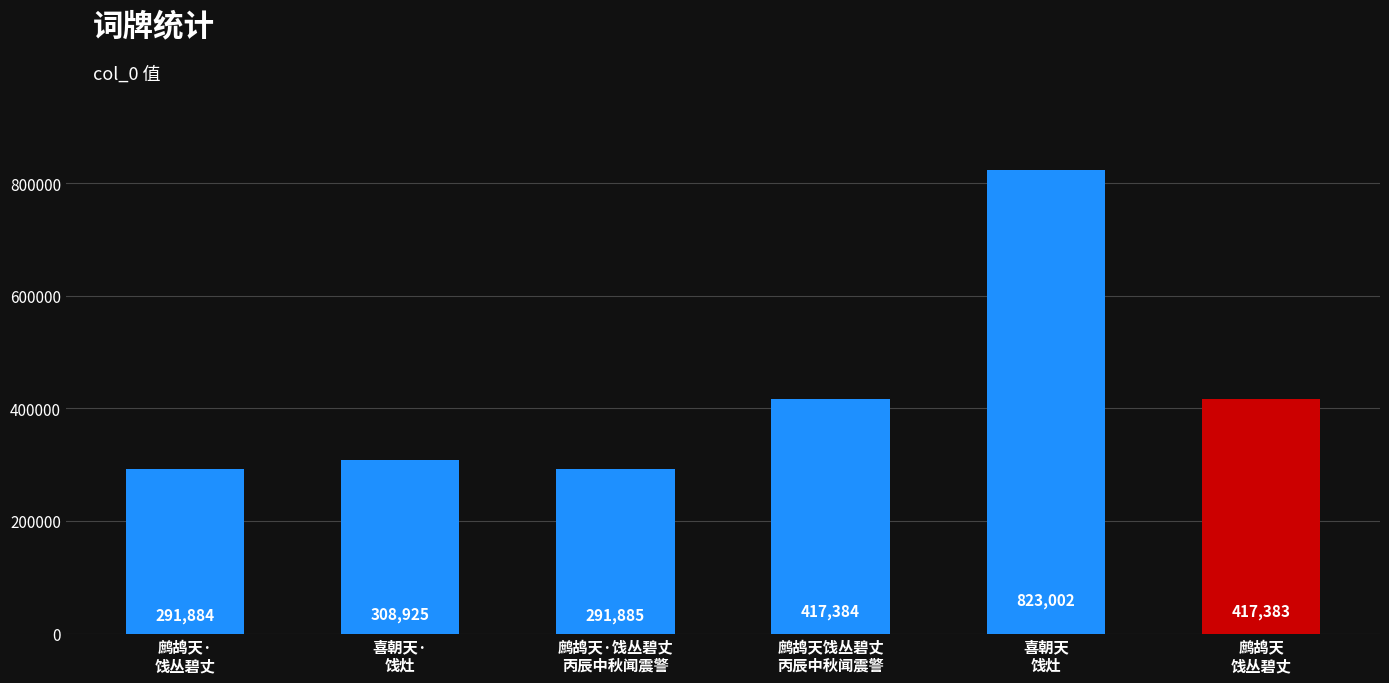

What is the average value?

425077